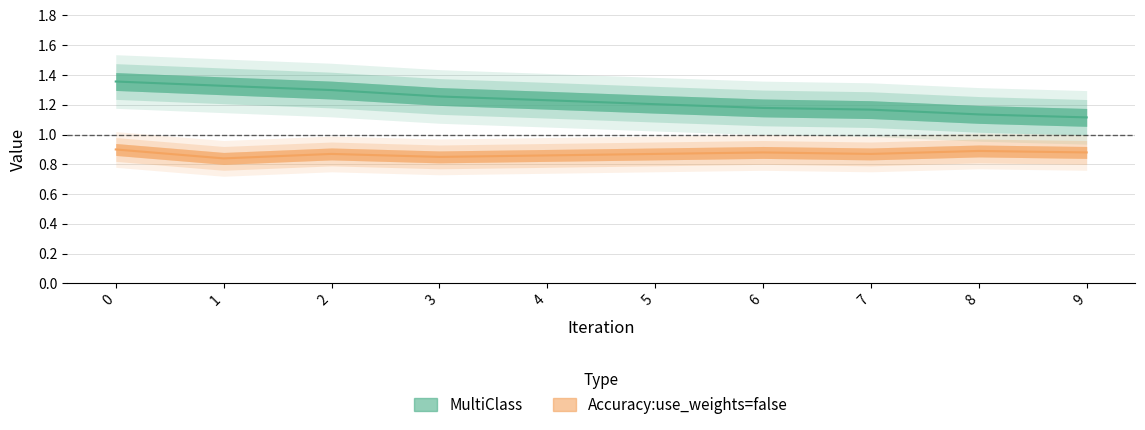

In Accuracy:use_weights=false, how many points are lower than both neighbors (excluding endpoints)?

3